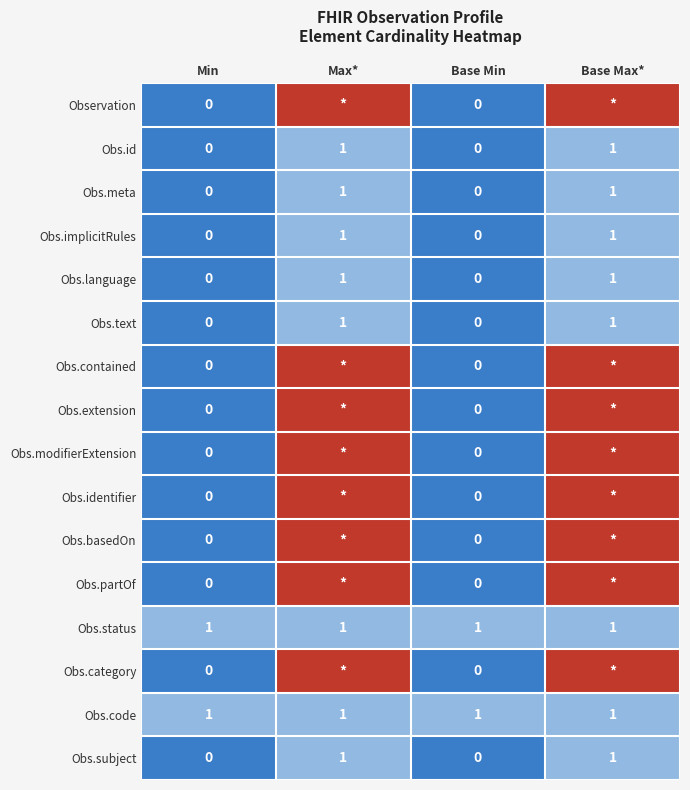

What is the difference between the highest and lowest values at Min?

1